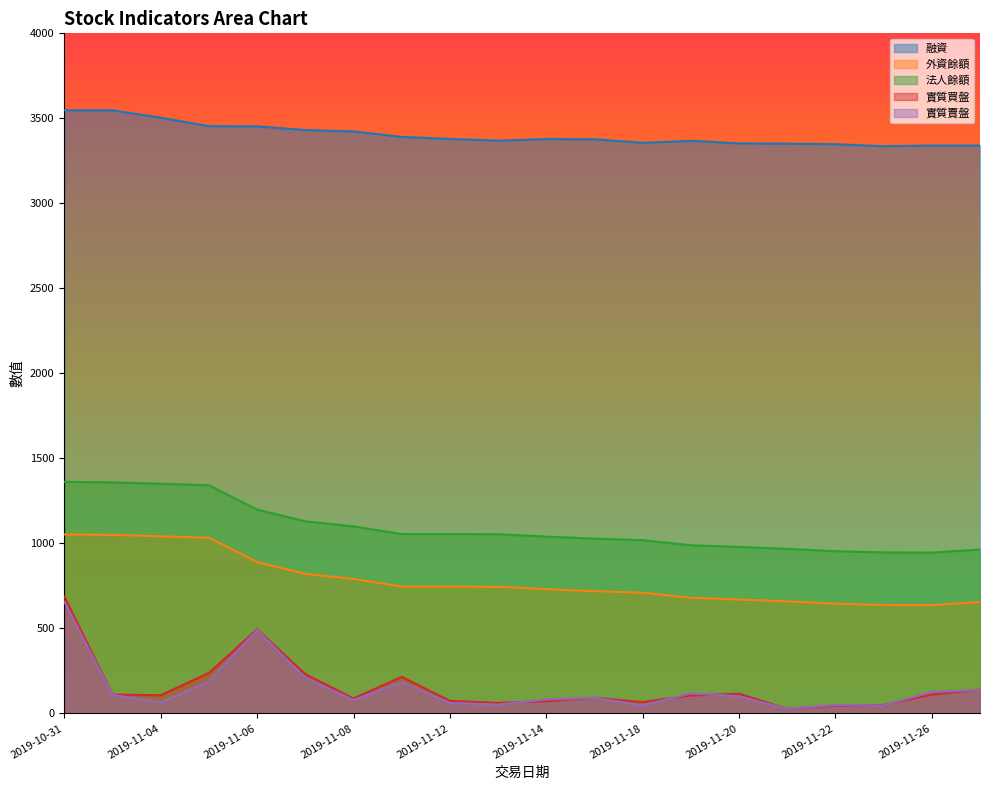

Is the value of 實質買盤 at 2019-11-05 greater than the value of 實質賣盤 at 2019-11-22?

Yes